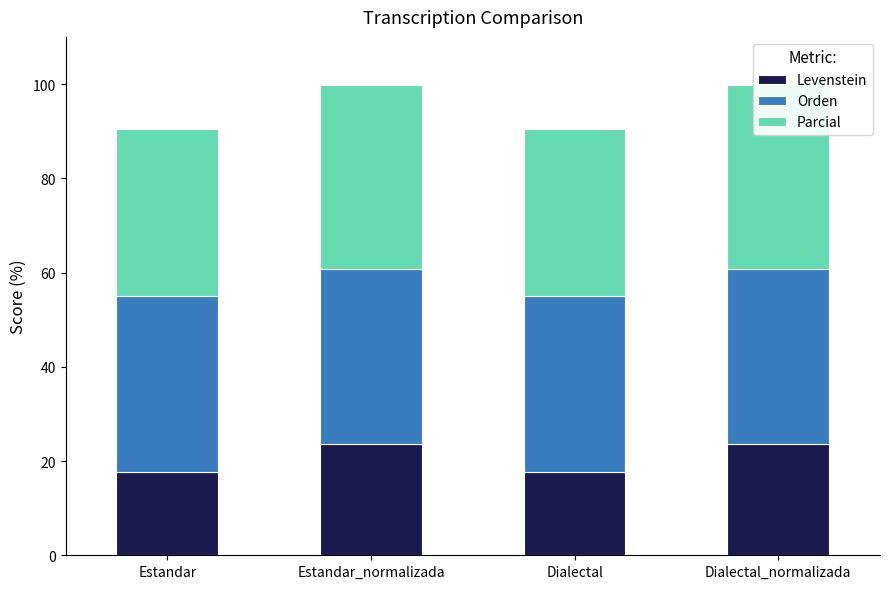

Between Dialectal_normalizada and Estandar_normalizada, which is larger?

Dialectal_normalizada